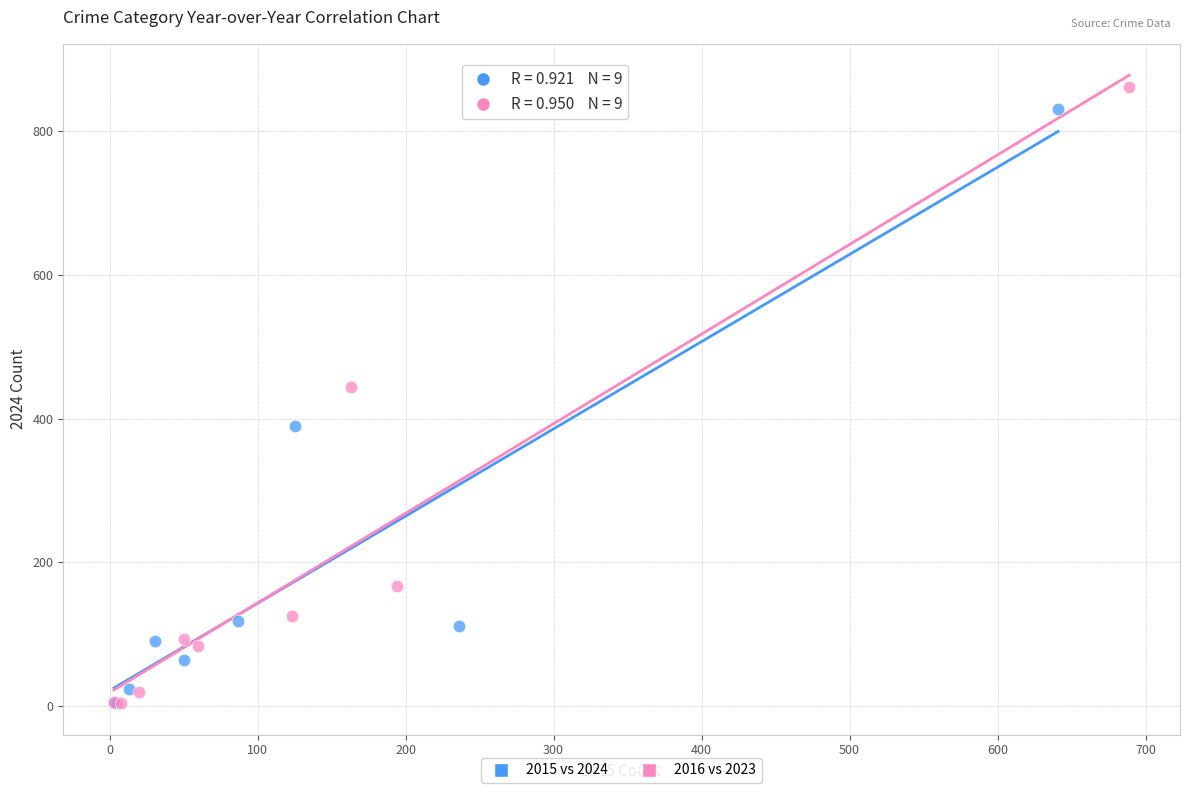

Which series reaches the maximum Y coordinate?

2016 vs 2023